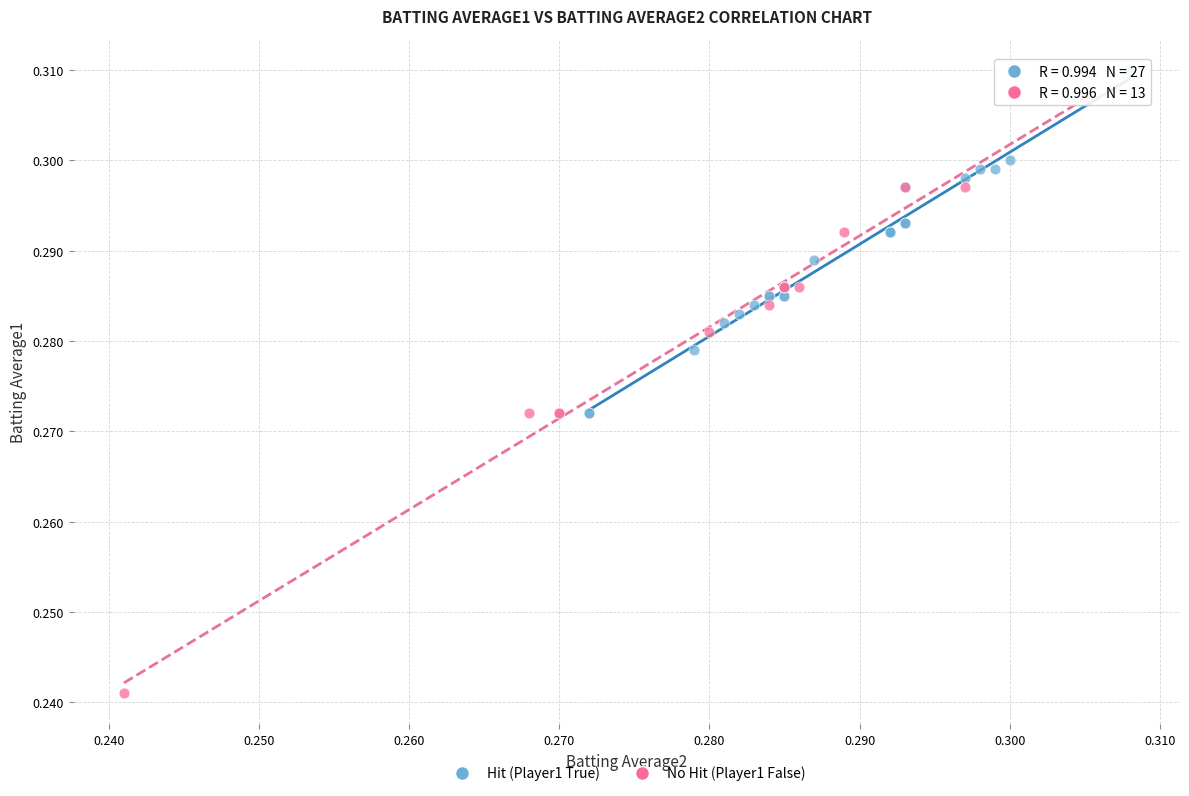

Which series reaches the minimum Y coordinate?

No Hit (Player1 False)